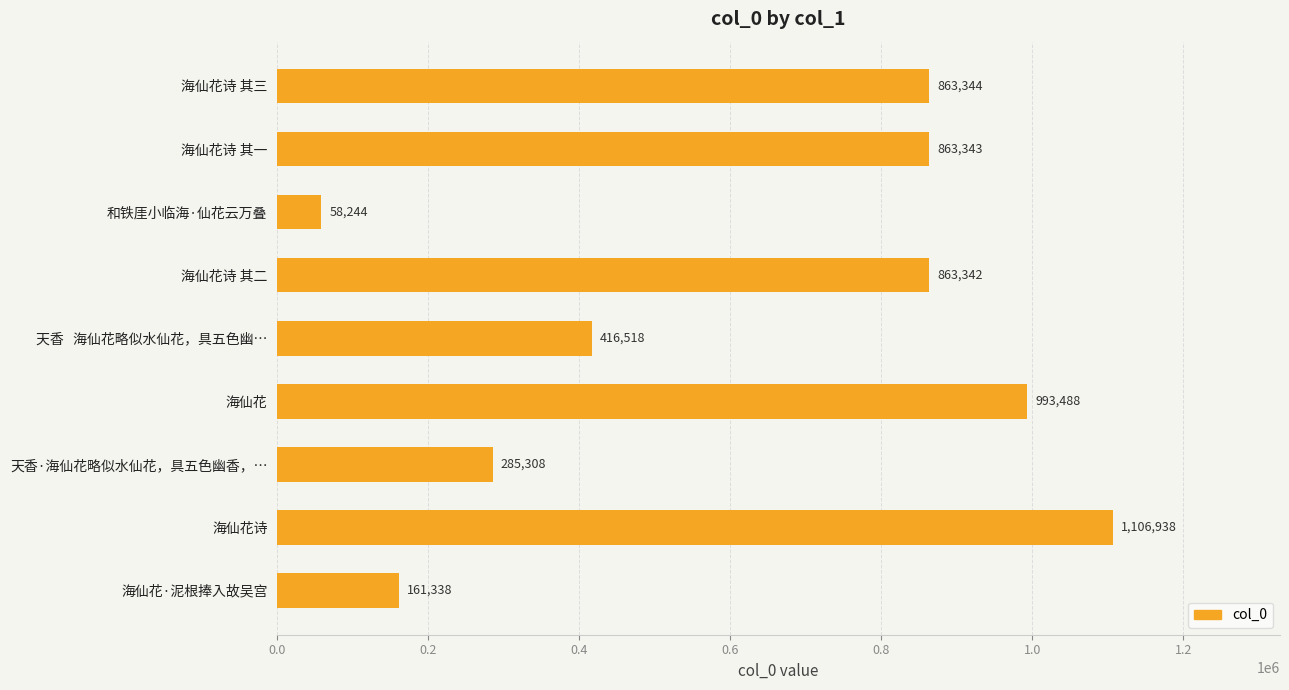

What is the change in value from 海仙花诗 其三 to 海仙花?

+130144